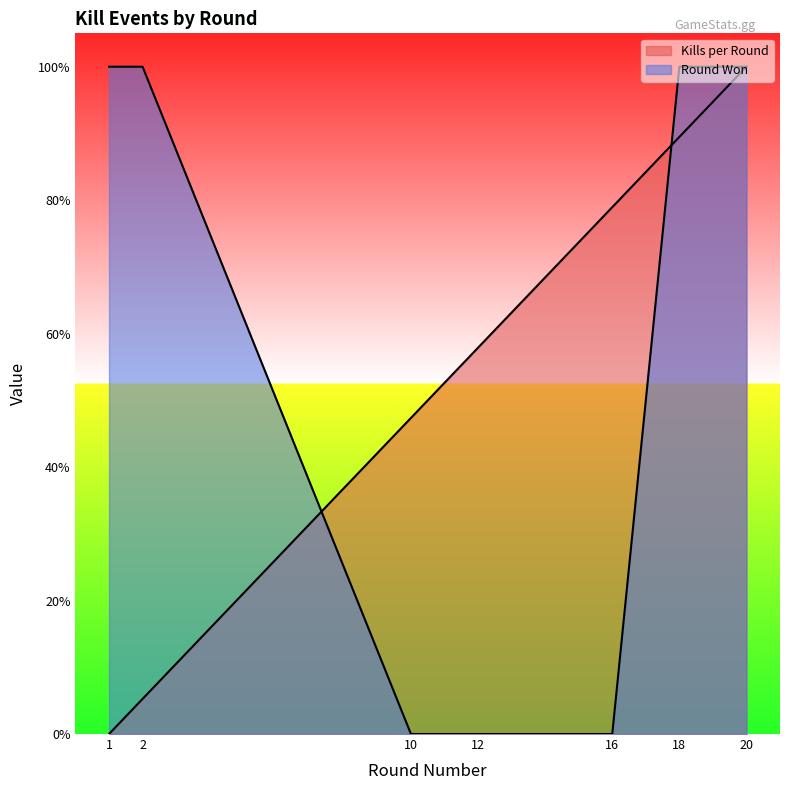

Reading left to right, list all the values displayed in this chart.

Kills per Round: 1=0.0	2=0.1	10=0.5	12=0.6	16=0.8	18=0.9	20=1.0
Round Won (numeric): 1=1.0	2=1.0	10=0.0	12=0.0	16=0.0	18=1.0	20=1.0